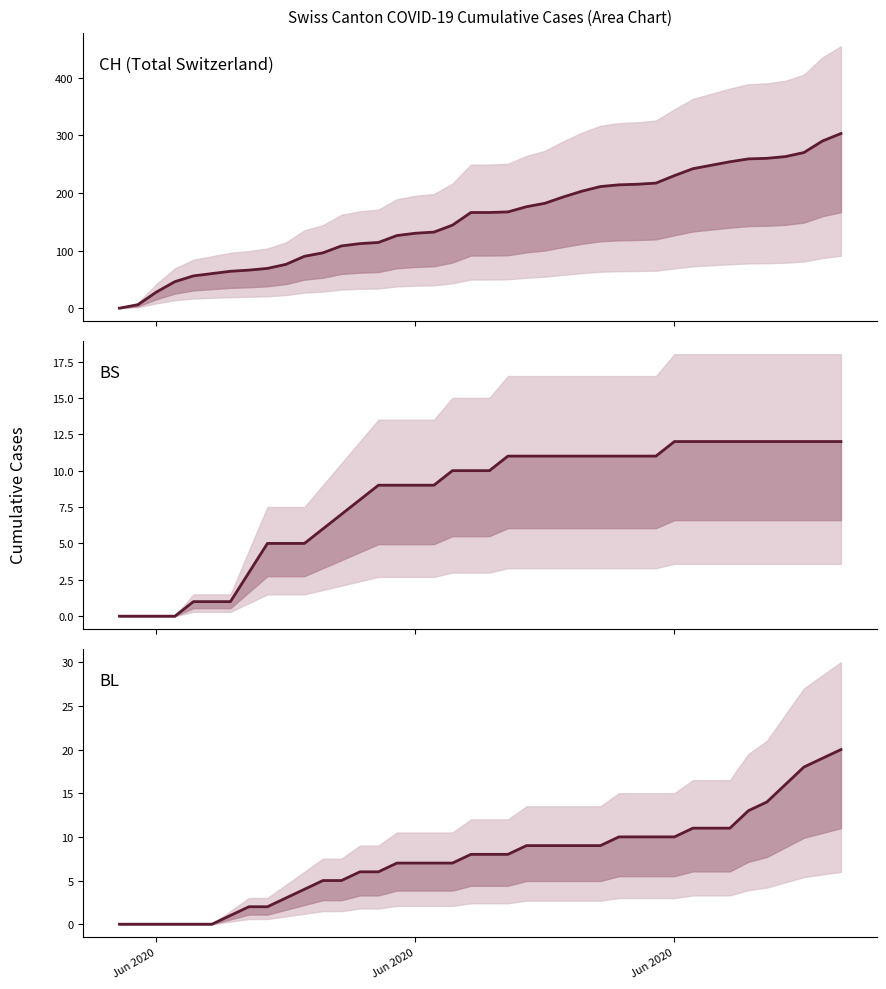

How many categories are shown in the chart?

40